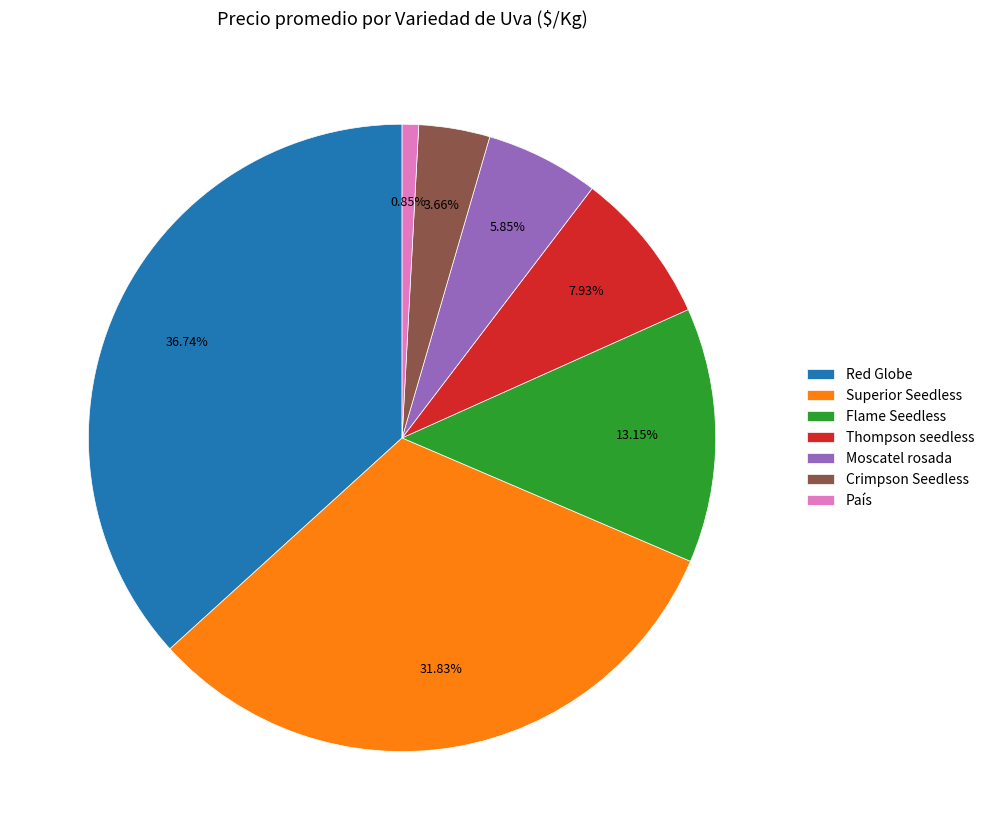

Which category has the smallest portion of the pie?

País